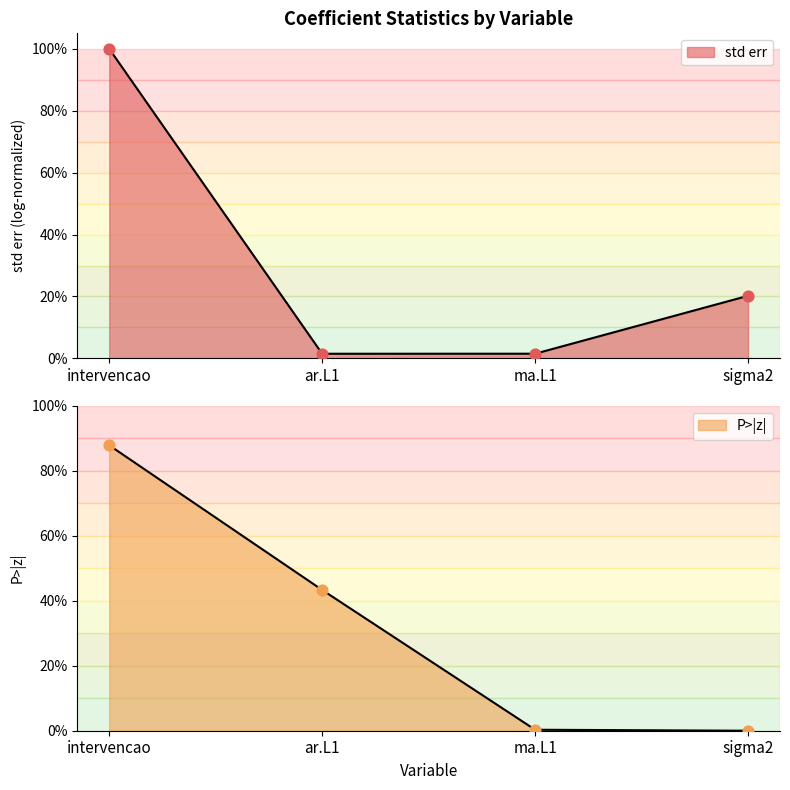

Which series contains the lowest Y value?

P>|z|